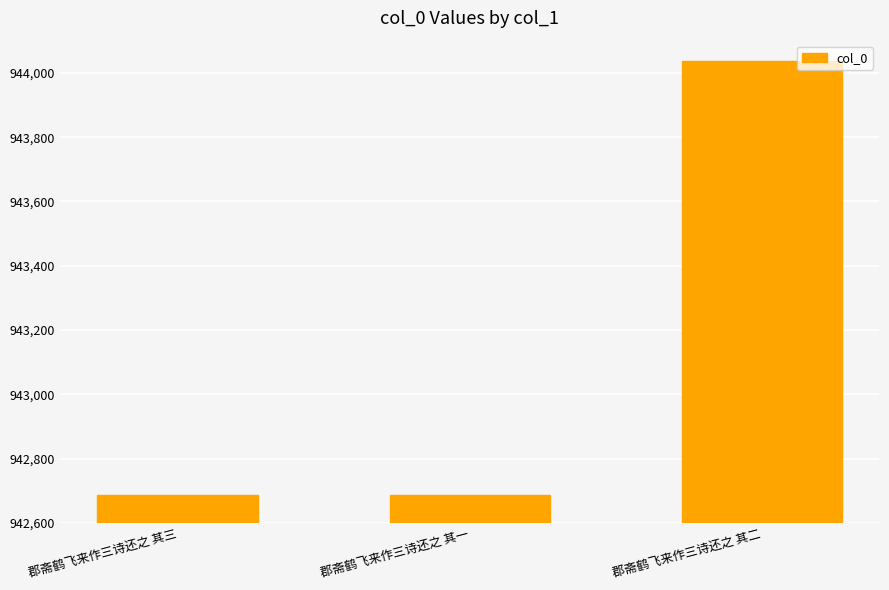

Does the chart contain any negative values?

No